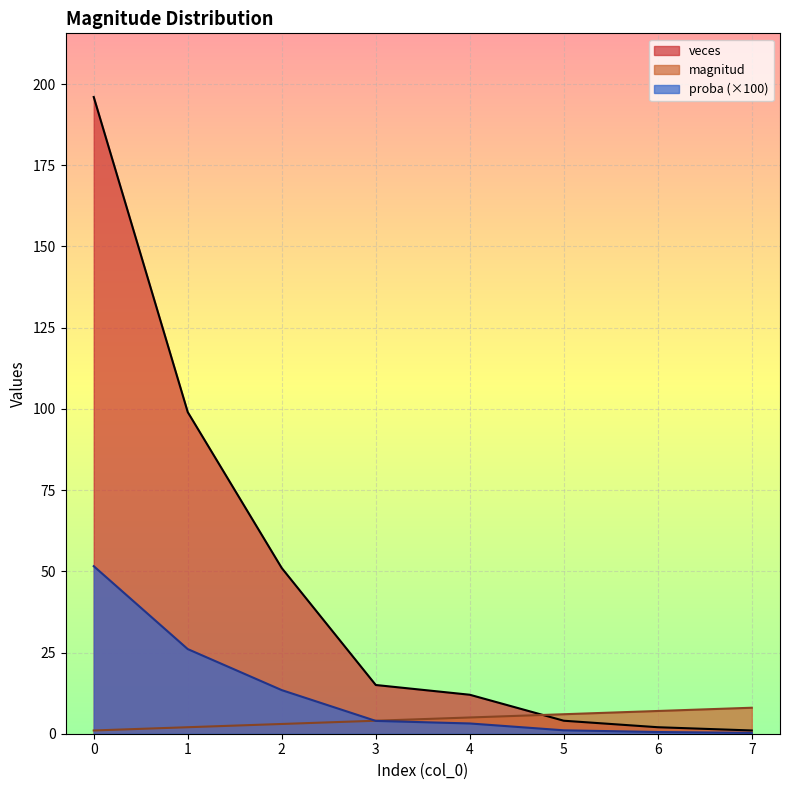

Reading left to right, transcribe all the data shown in this chart.

magnitud: 1.0	2.0	3.0	4.0	5.0	6.0	7.0	8.0
veces: 196.0	99.0	51.0	15.0	12.0	4.0	2.0	1.0
proba: 51.6	26.1	13.4	3.9	3.2	1.1	0.5	0.3